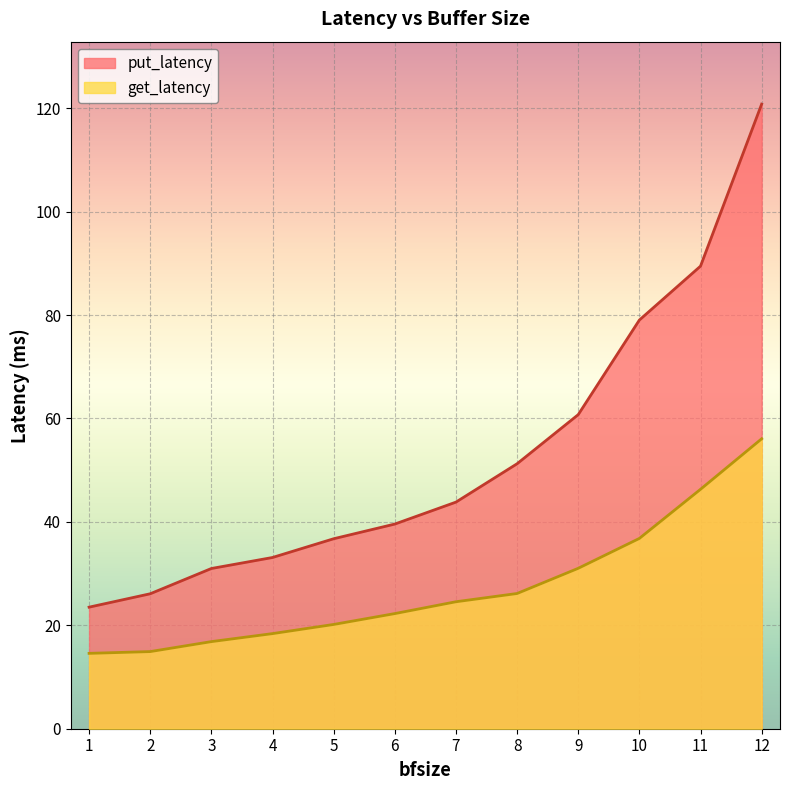

True or false: put_latency and get_latency intersect in this chart.

False